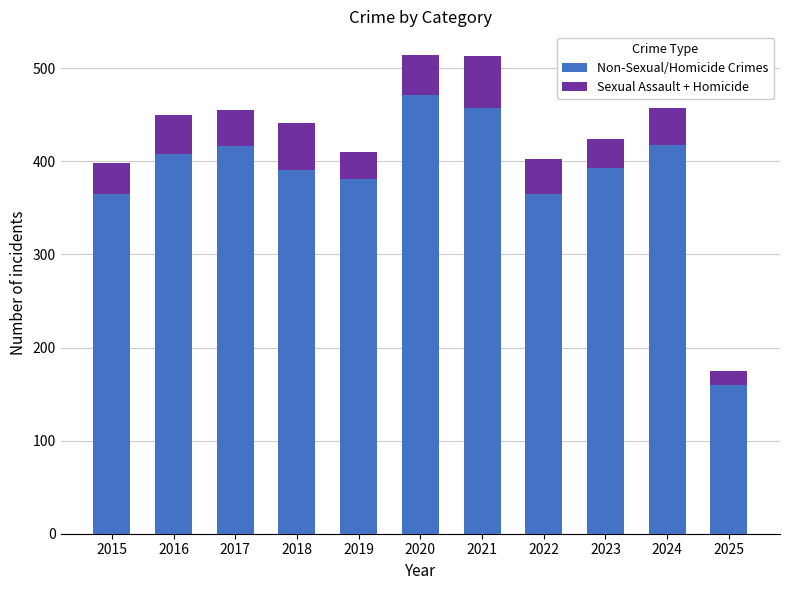

What is the minimum value for Non-Sexual/Homicide Crimes?

160